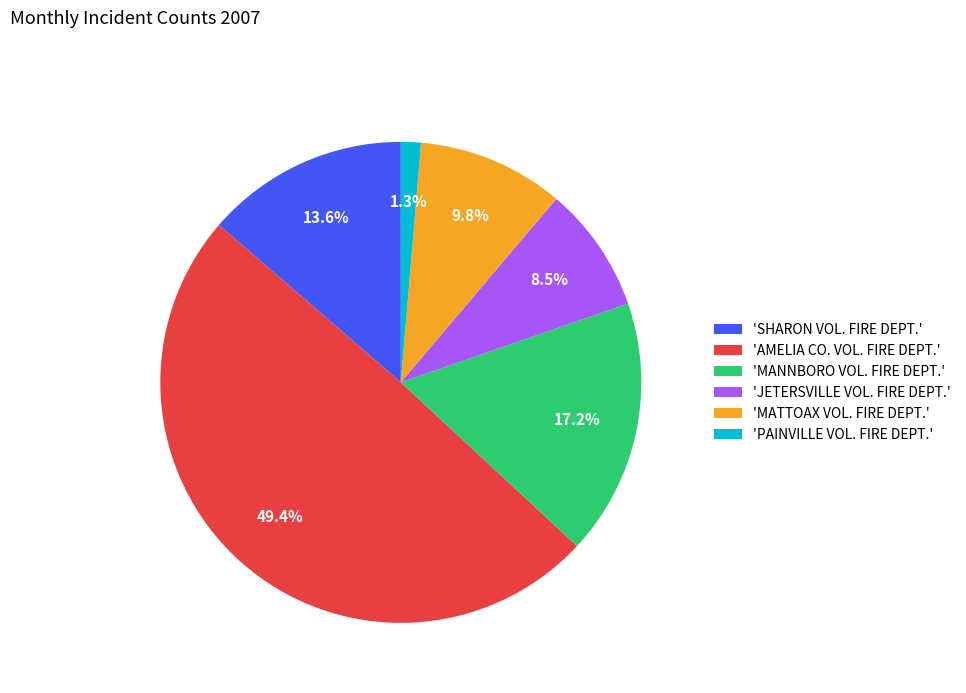

How many segments does this pie chart have?

6